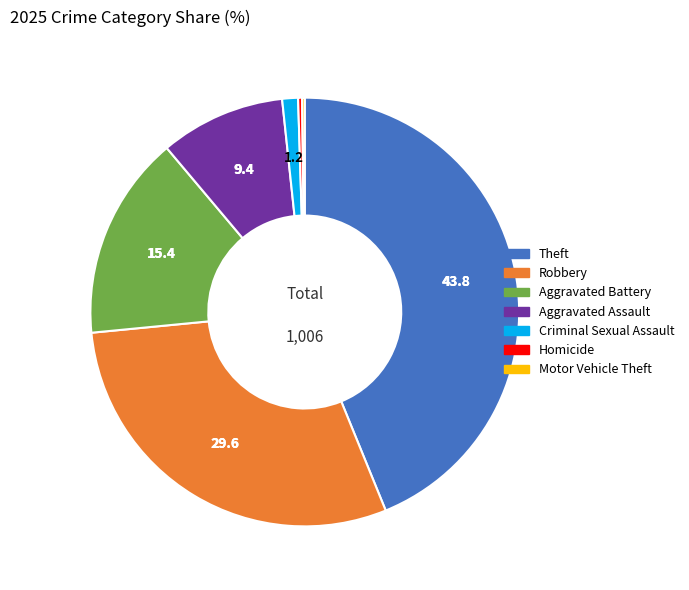

Is there a majority slice in this chart?

No